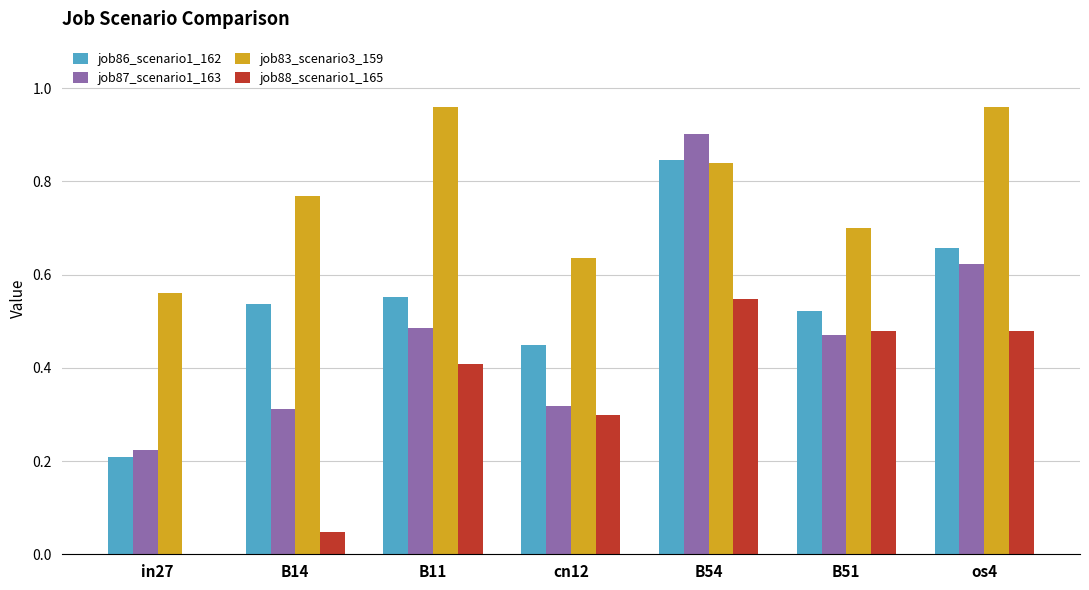

At which category is the sum across all series the highest?

B54